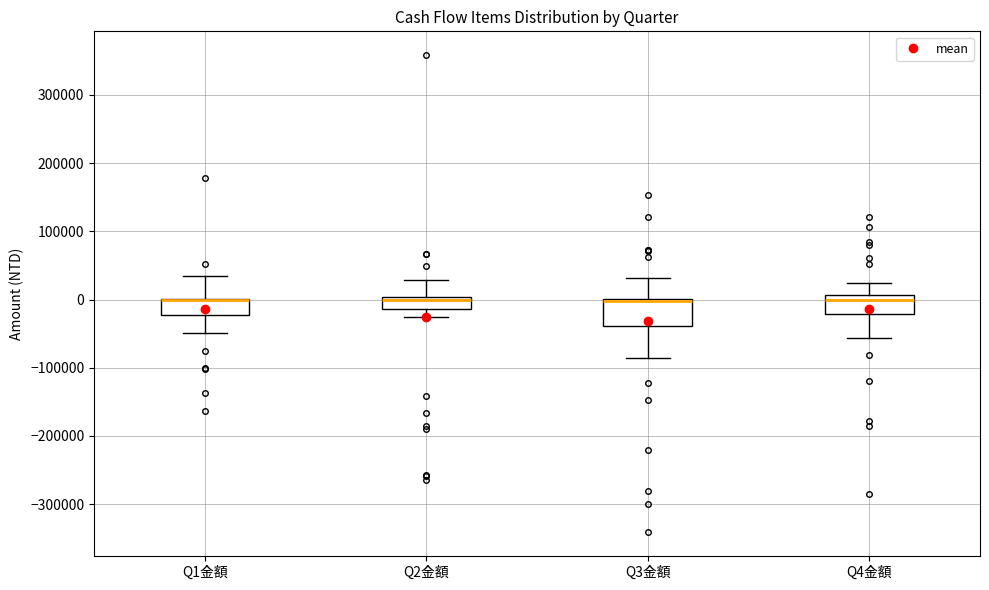

Reading left to right, transcribe this box plot: for each box, give where its median line is, the range the box spans, and where its two whiskers end, as read against the y-axis. The values are not printed on the chart, so give them approximately, as read against the axis.

Q1金額: median 0 (drawn on the box's upper edge), box -20000 to 0, whiskers -50000 to 40000
Q2金額: median 0 (just below the box's upper edge), box -10000 to 0, whiskers -30000 to 30000
Q3金額: median 0 (drawn on the box's upper edge), box -40000 to 0, whiskers -90000 to 30000
Q4金額: median 0, box -20000 to 10000, whiskers -60000 to 20000